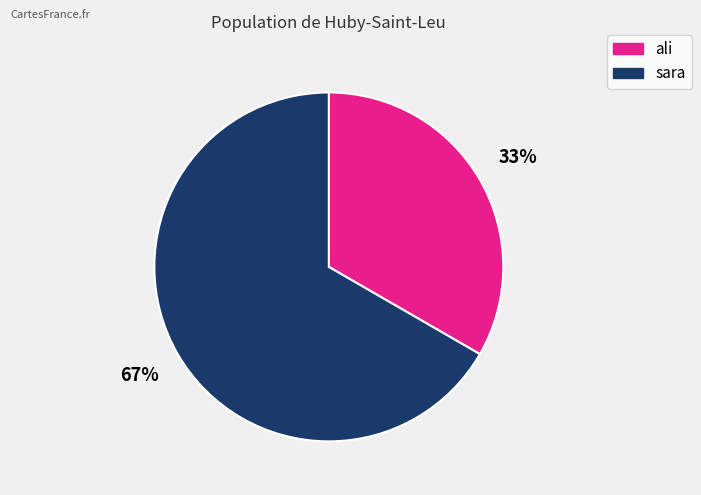

How many segments does this pie chart have?

2